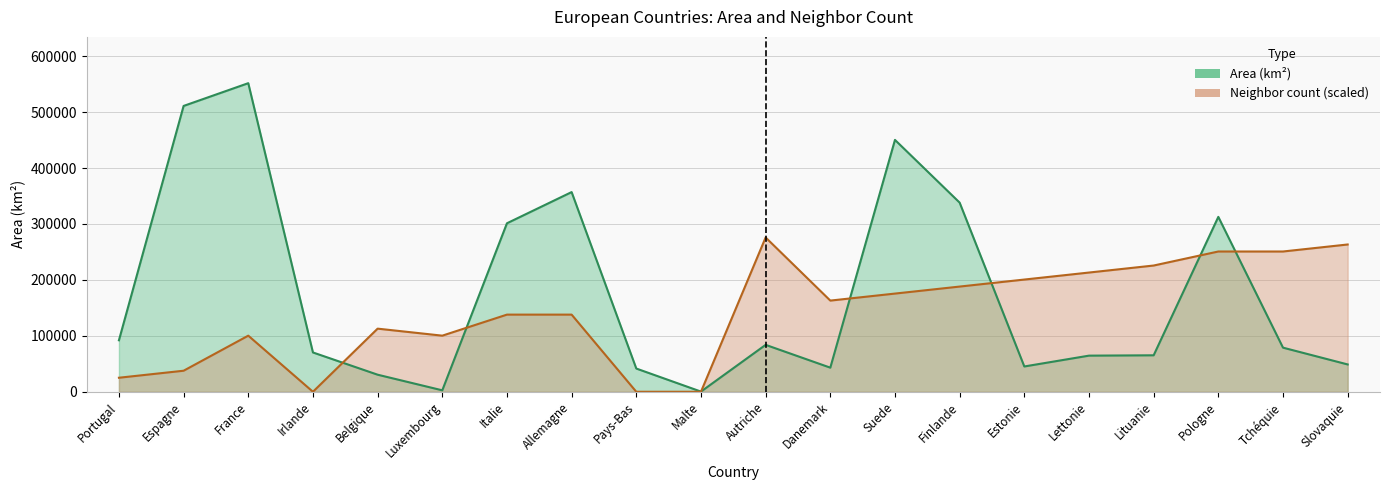

What is the difference between the maximum and minimum values in the Area (km²) series?

551379.0